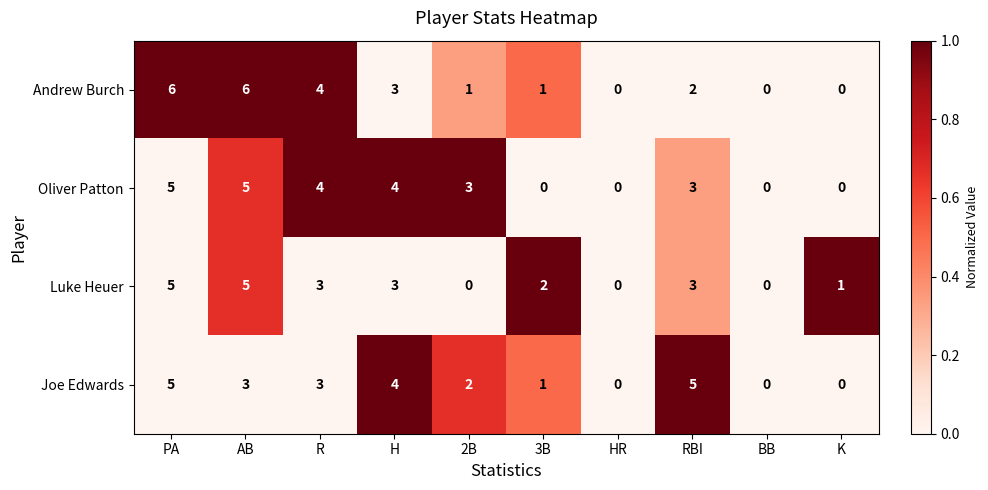

What is the difference between the maximum and minimum values in the Oliver Patton series?

5